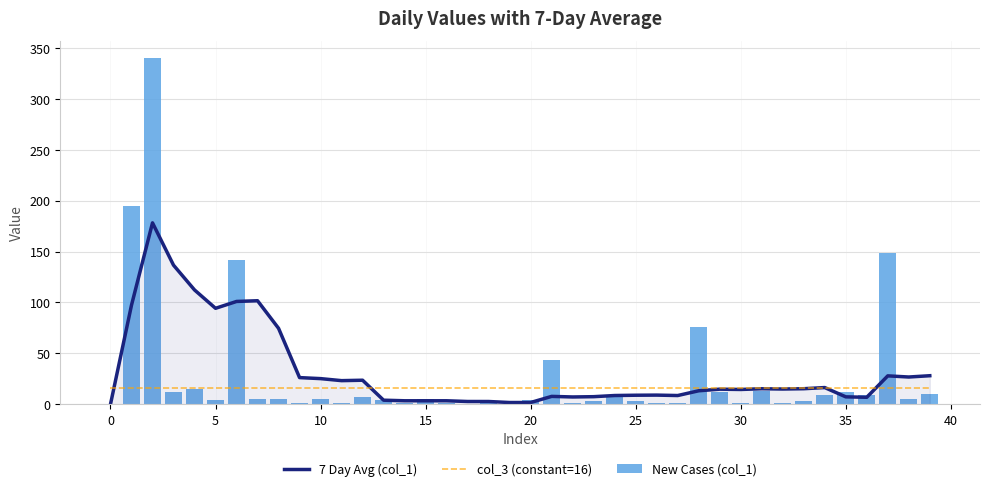

What is the value of the 7 Day Avg (col_1) bar at the 25th from the left?

8.6